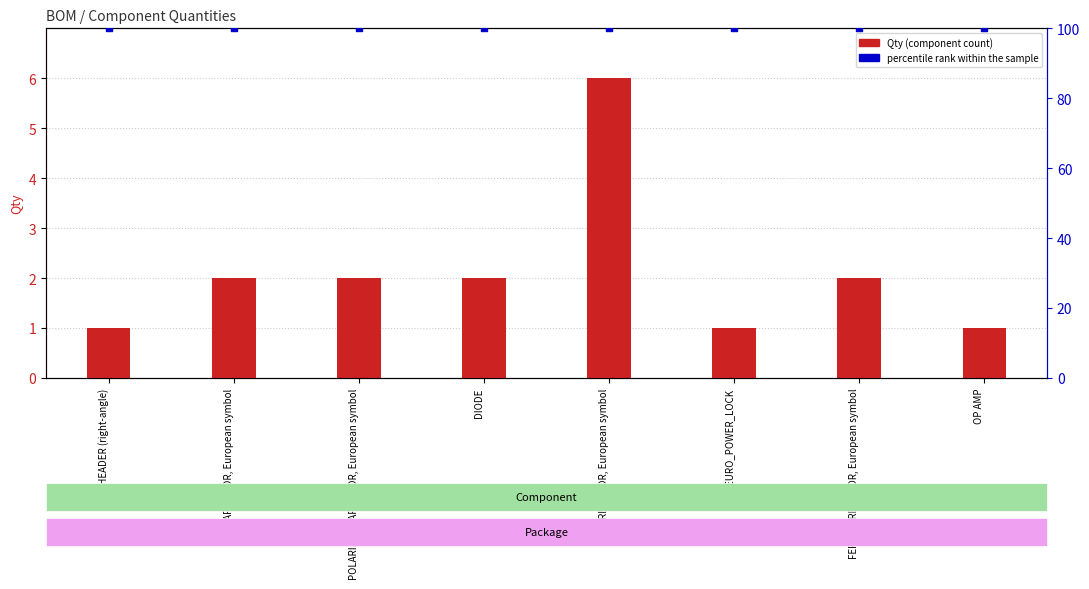

At which category is the sum across all series the highest?

RESISTOR, European symbol